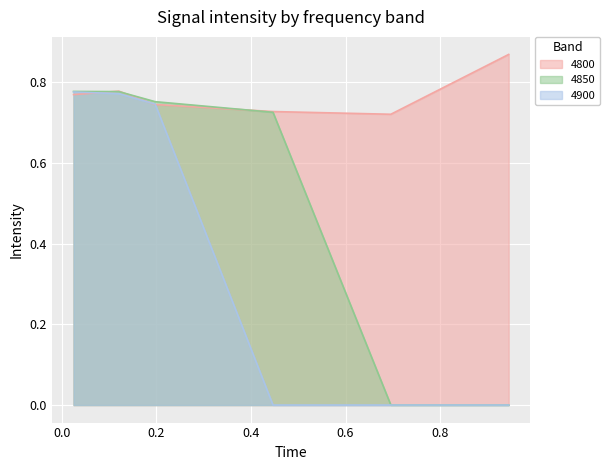

Between 0.1972602739726027 and 0.4465753424657534, which series saw the biggest shift?

4900